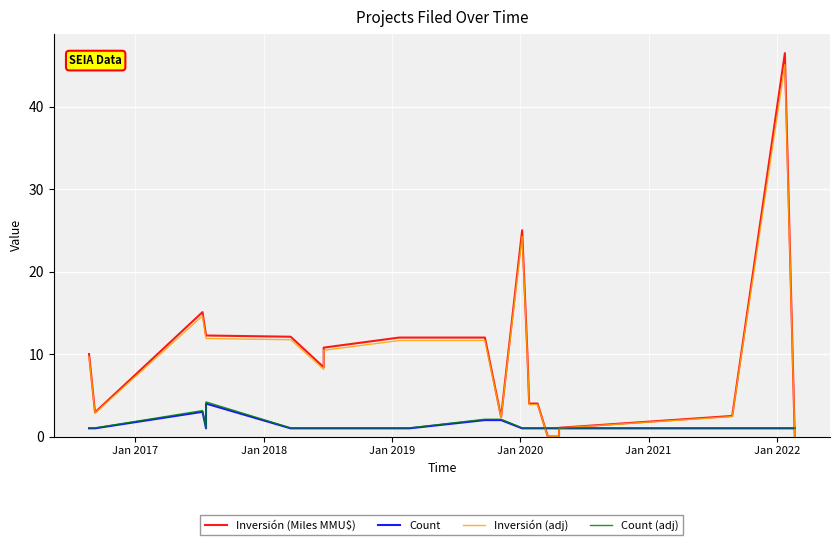

How many data points in Inversión (adj) are less than 9?

10